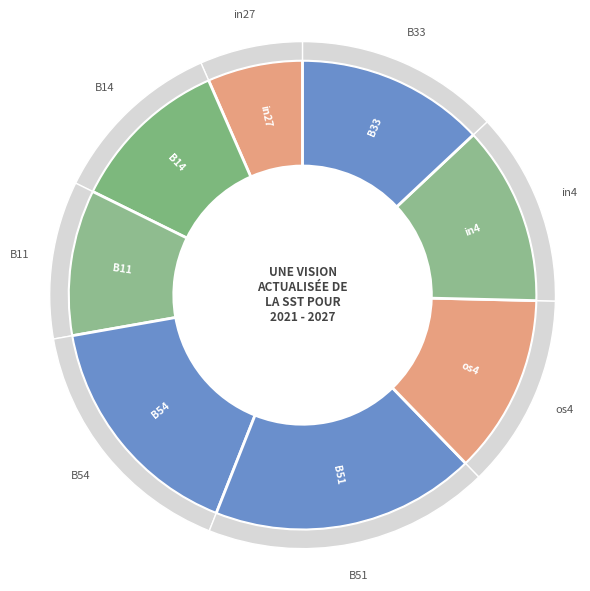

Does cn12 account for over 50% of the chart?

No